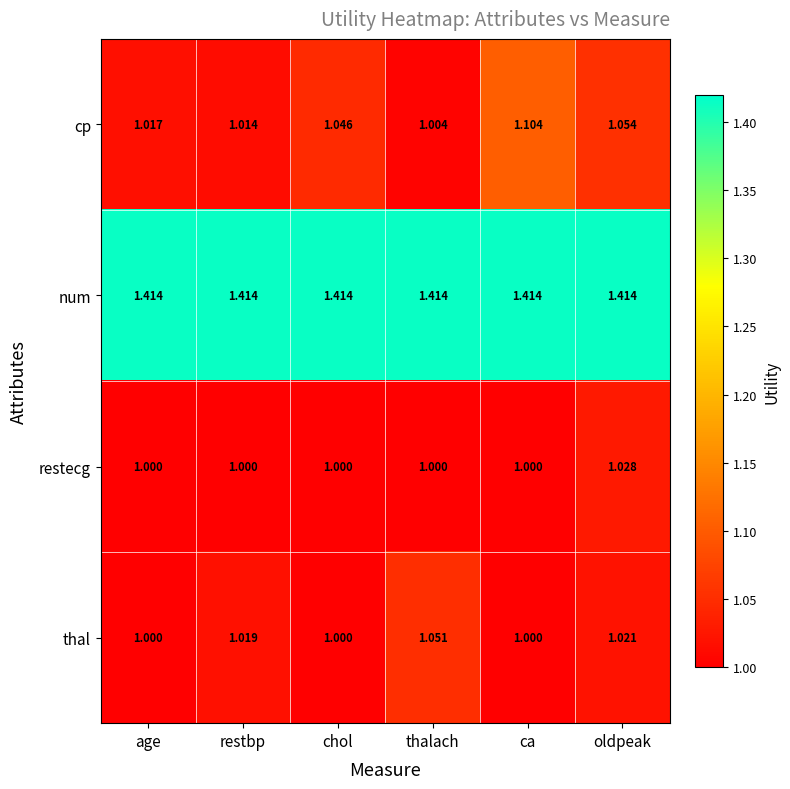

At which label is cp closest to 1?

thalach